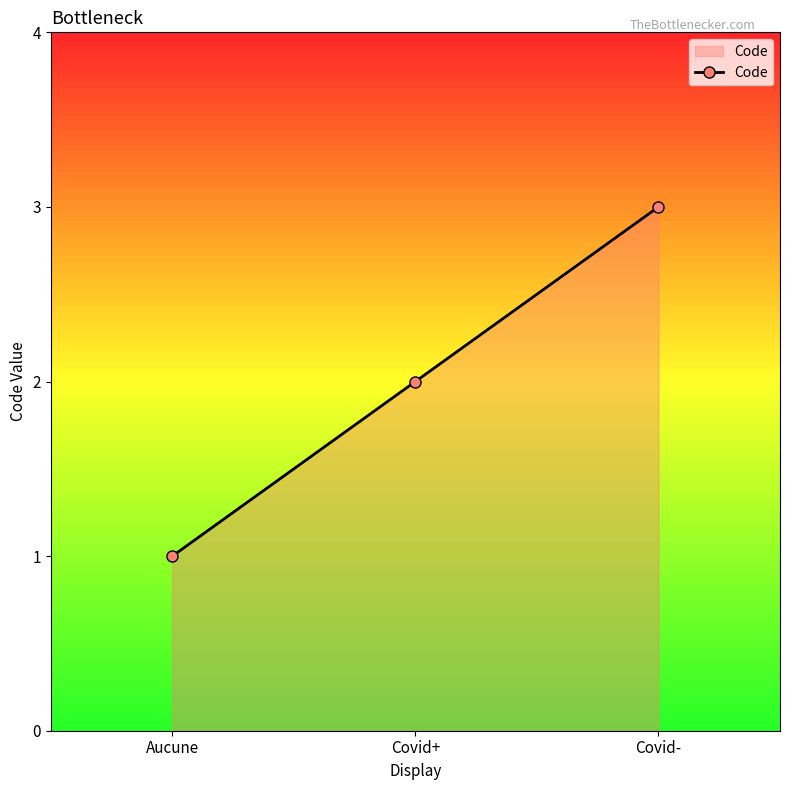

Does the chart have visible grid lines?

No